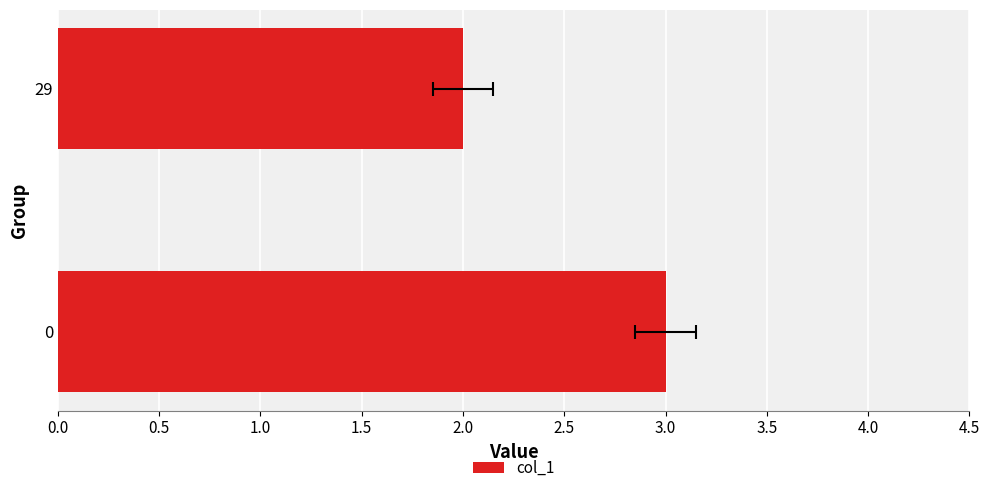

Are the bars grouped side by side (vs. stacked)?

No